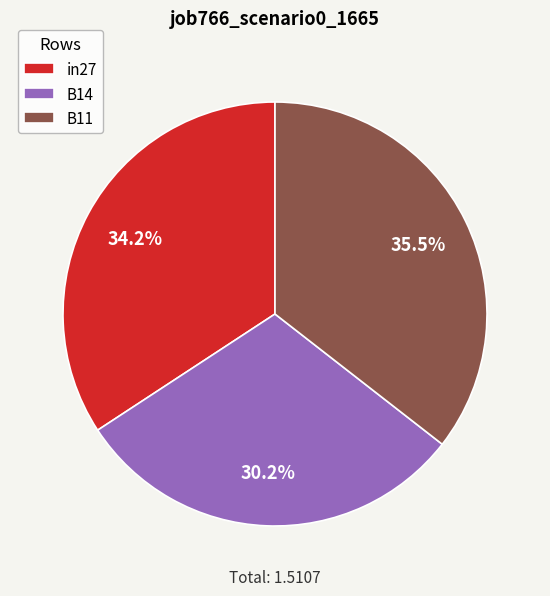

True or false: B11 accounts for 43% of the total.

False